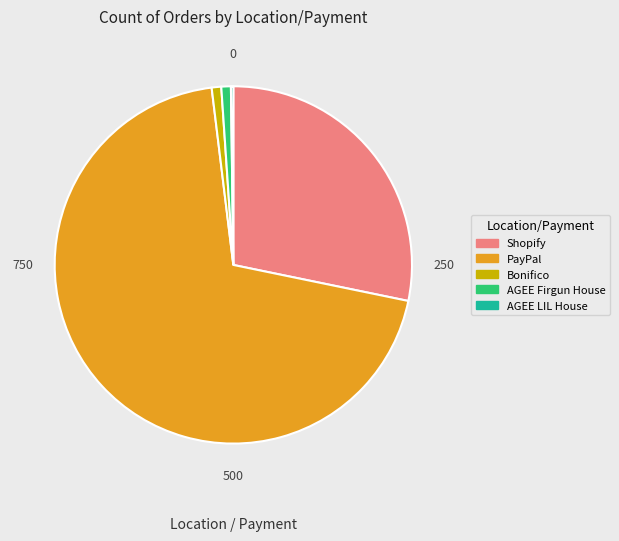

Does PayPal represent more than half of the total?

Yes